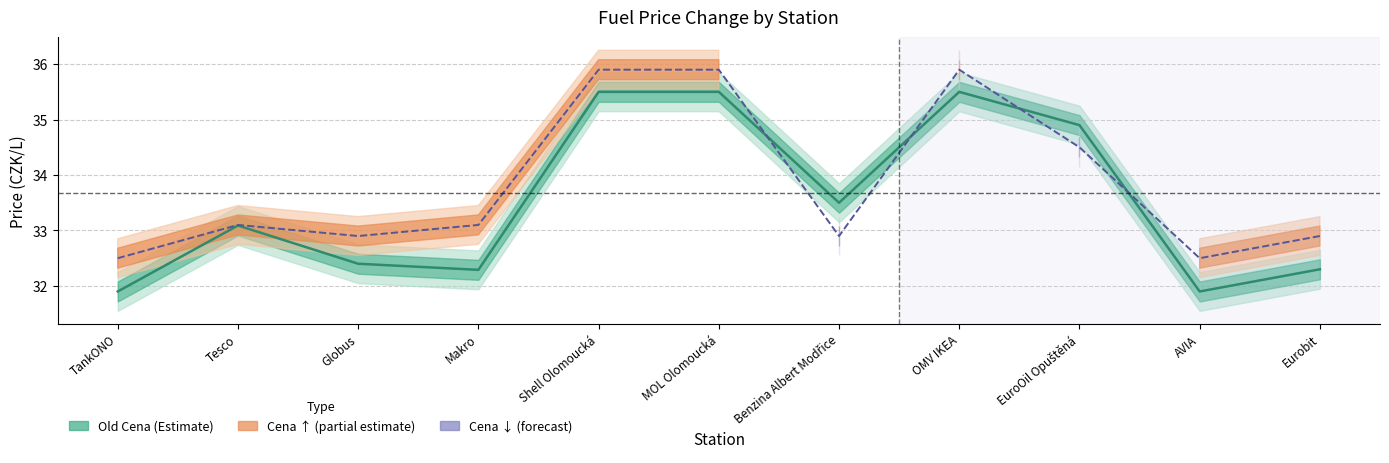

Rank the series by their average value, from lowest to highest.

Old Cena, Cena